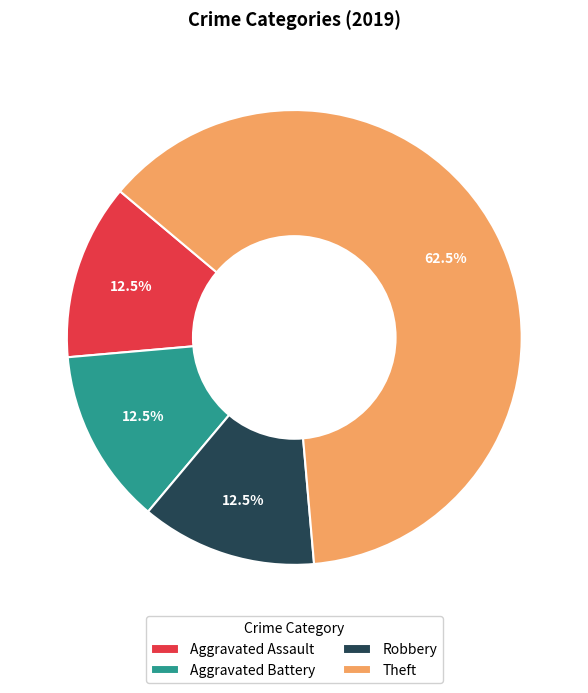

What is the majority slice?

Theft